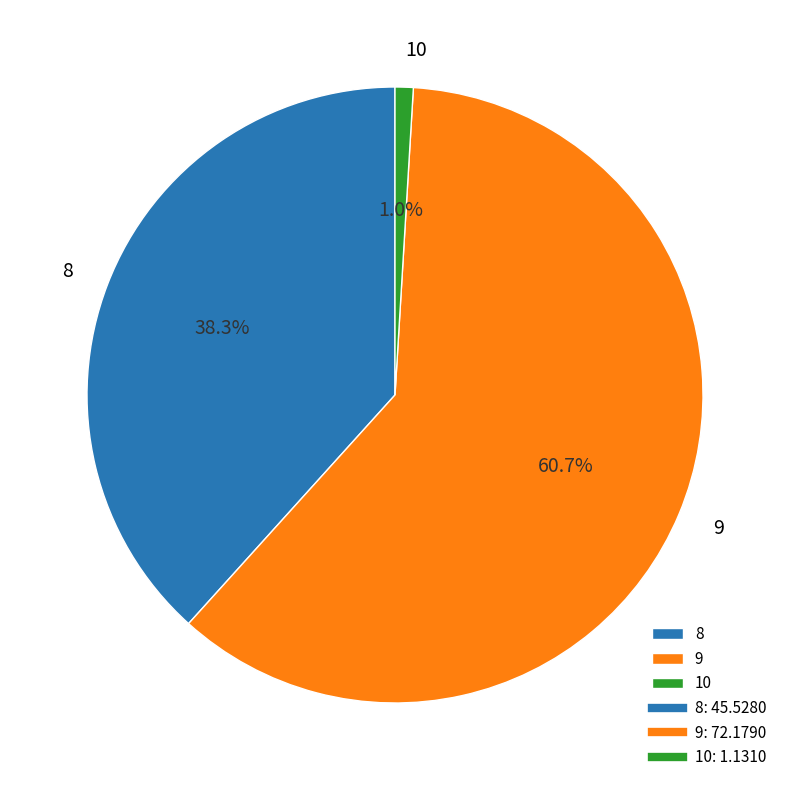

Is it true that 9 is 61% of the pie?

True